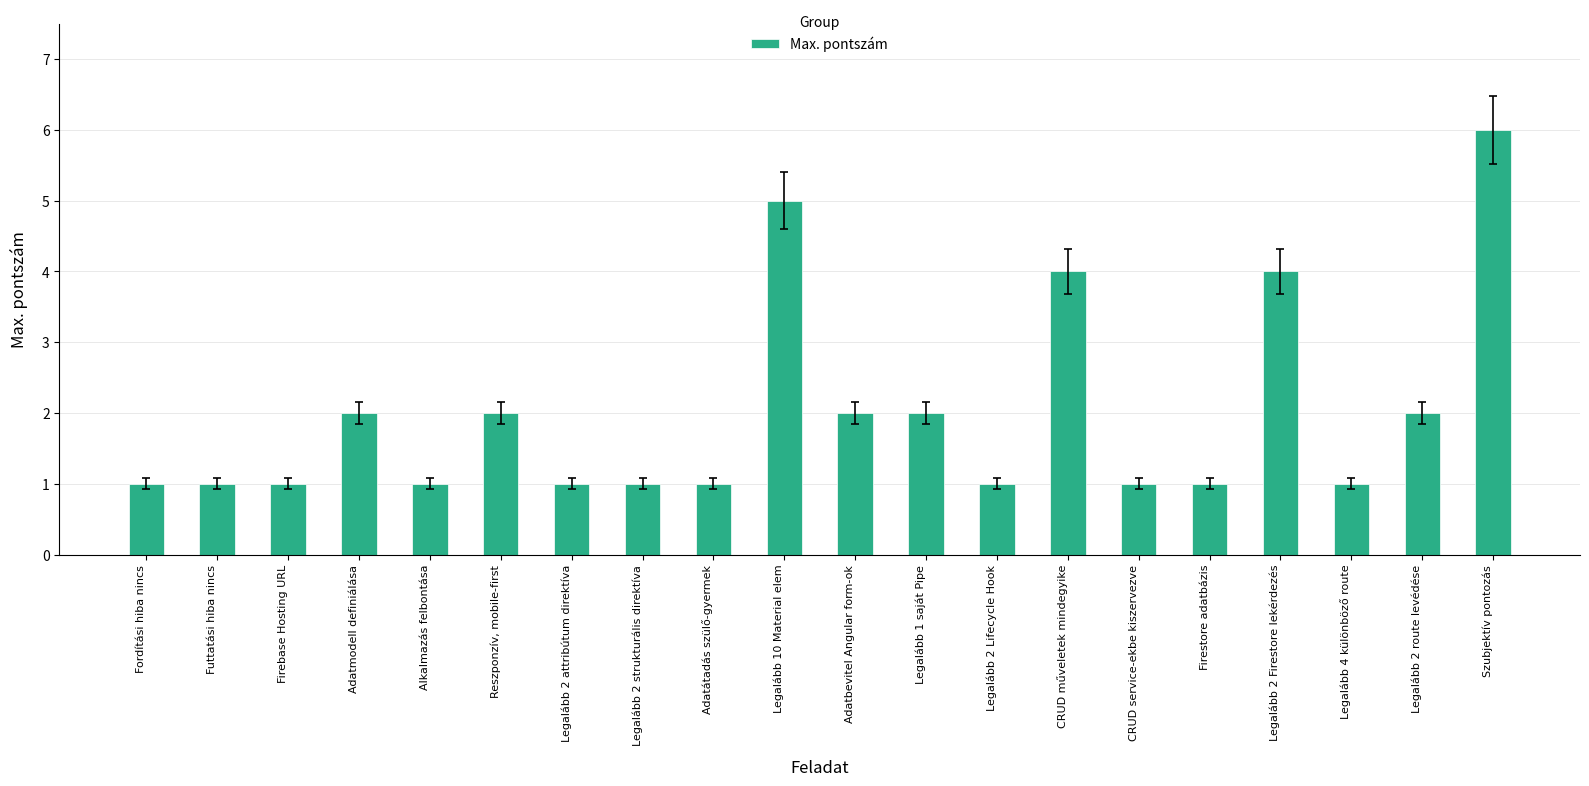

What is the sum of the values at Szubjektív pontozás and CRUD service-ekbe kiszervezve?

7